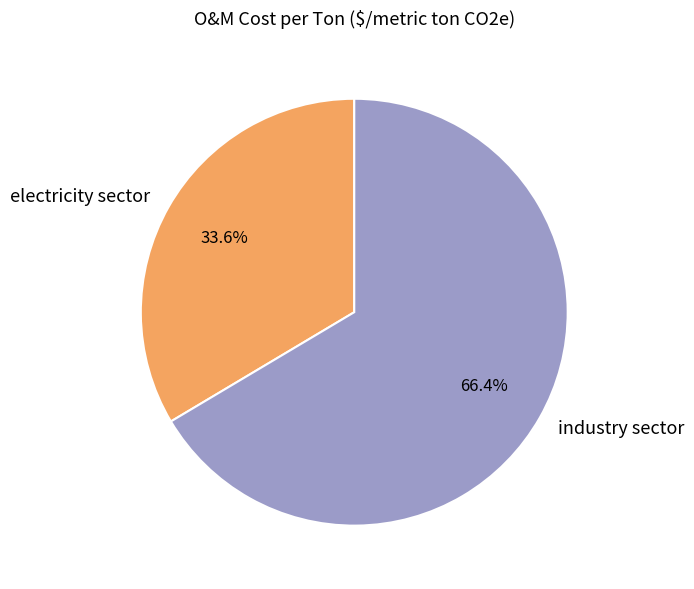

The industry sector slice represents 66% of the pie. True or false?

True